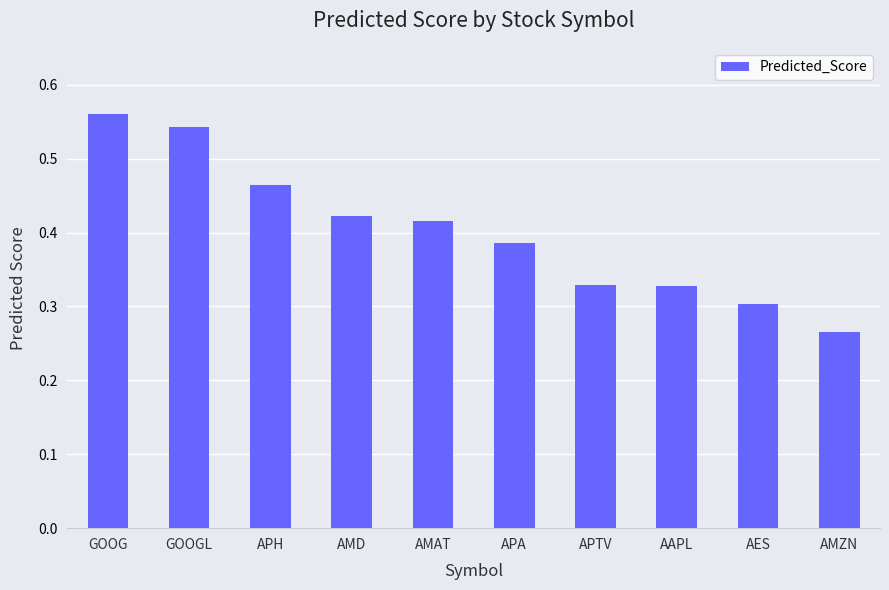

At which category does the chart reach its peak across all series?

GOOG